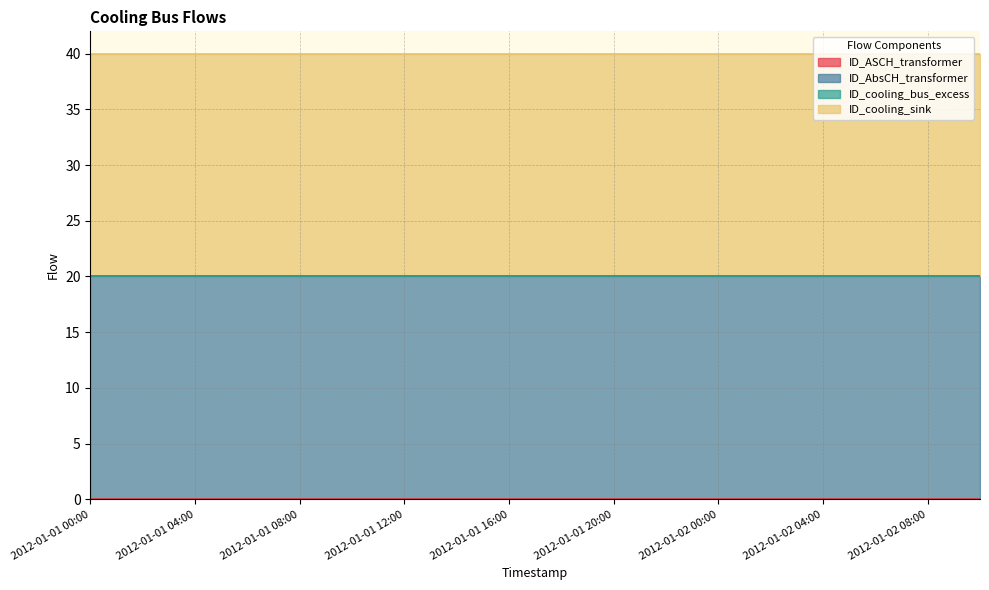

Which label corresponds to the largest value in the chart?

2012-01-01 00:00